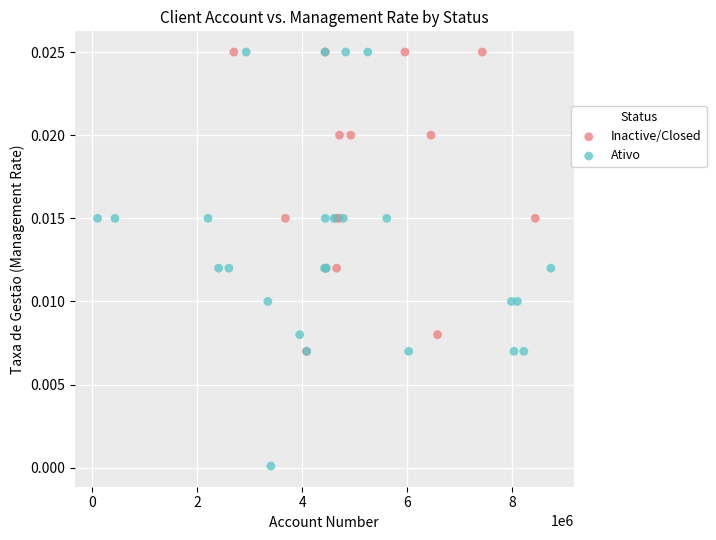

Which series has the largest Y range (max minus min)?

Ativo